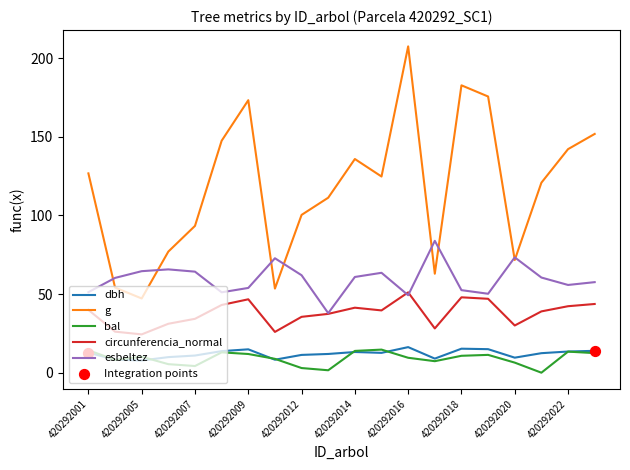

What is the highest value of the bal series?

14.7